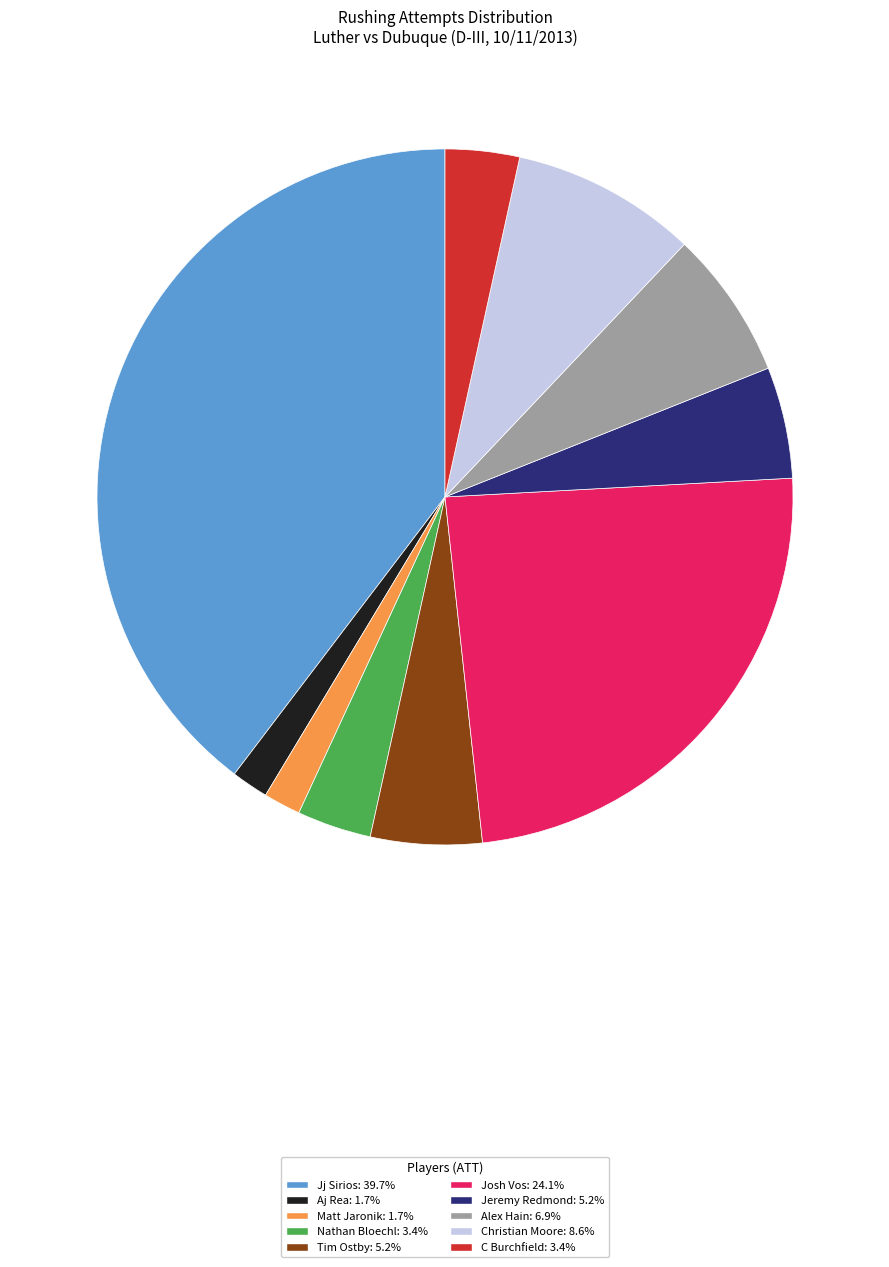

Combined, do Tim Ostby and Christian Moore account for over 50%?

No